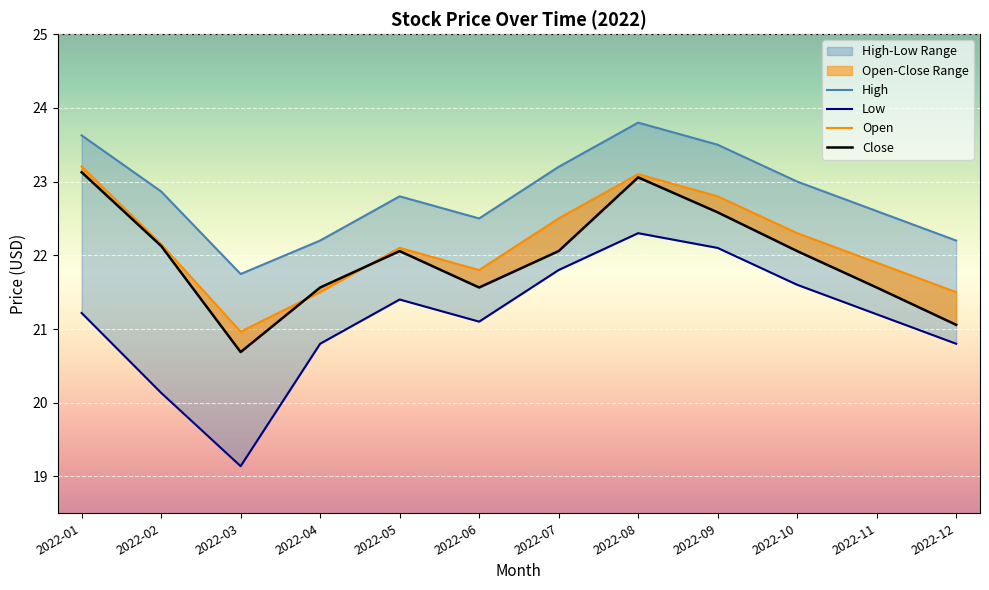

Between 2022-05 and 2022-01, which is larger?

2022-01